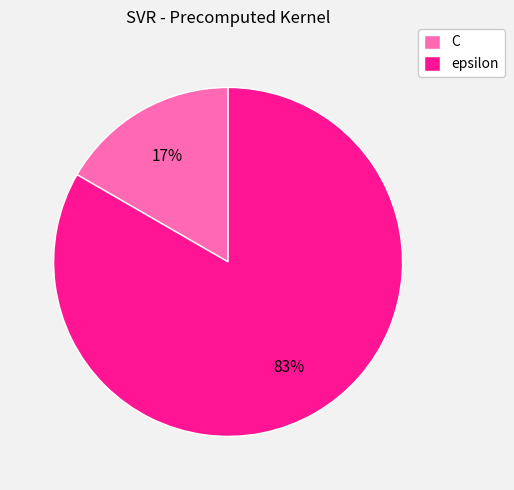

Do C and epsilon together represent more than half of the pie?

Yes